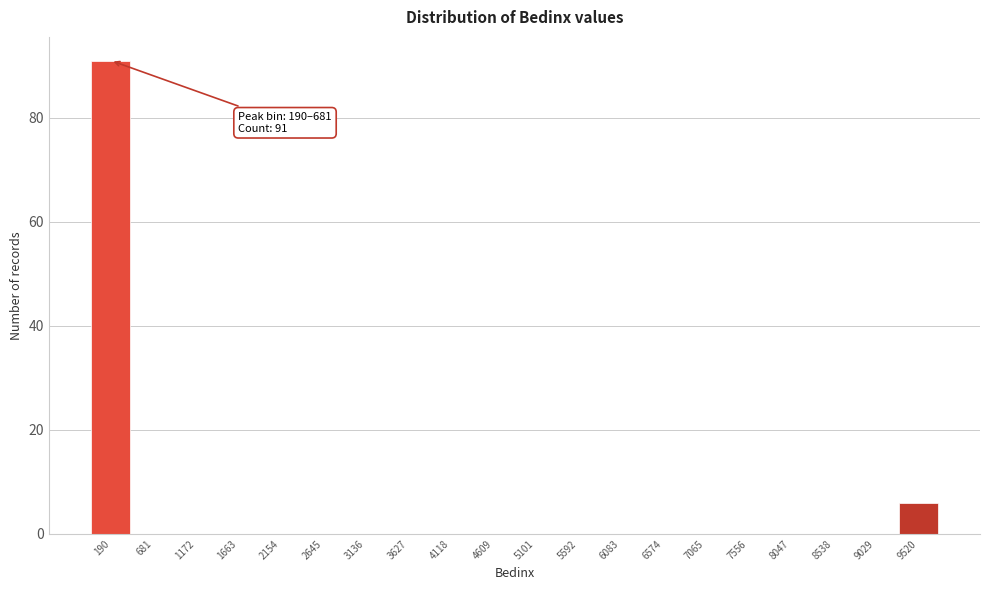

Reading left to right, transcribe all the data shown in this chart.

190=91	681=0	1172=0	1663=0	2154=0	2645=0	3136=0	3627=0	4118=0	4609=0	5101=0	5592=0	6083=0	6574=0	7065=0	7556=0	8047=0	8538=0	9029=0	9520=6